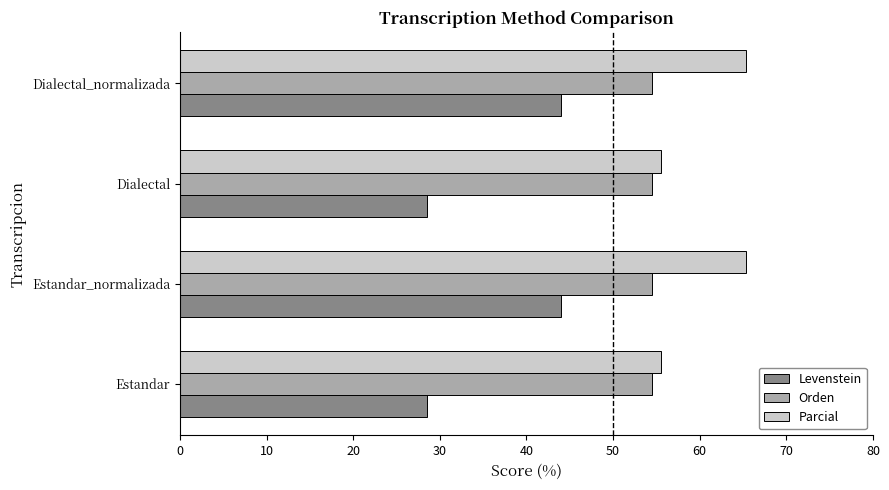

What is the maximum value shown in the chart?

65.4